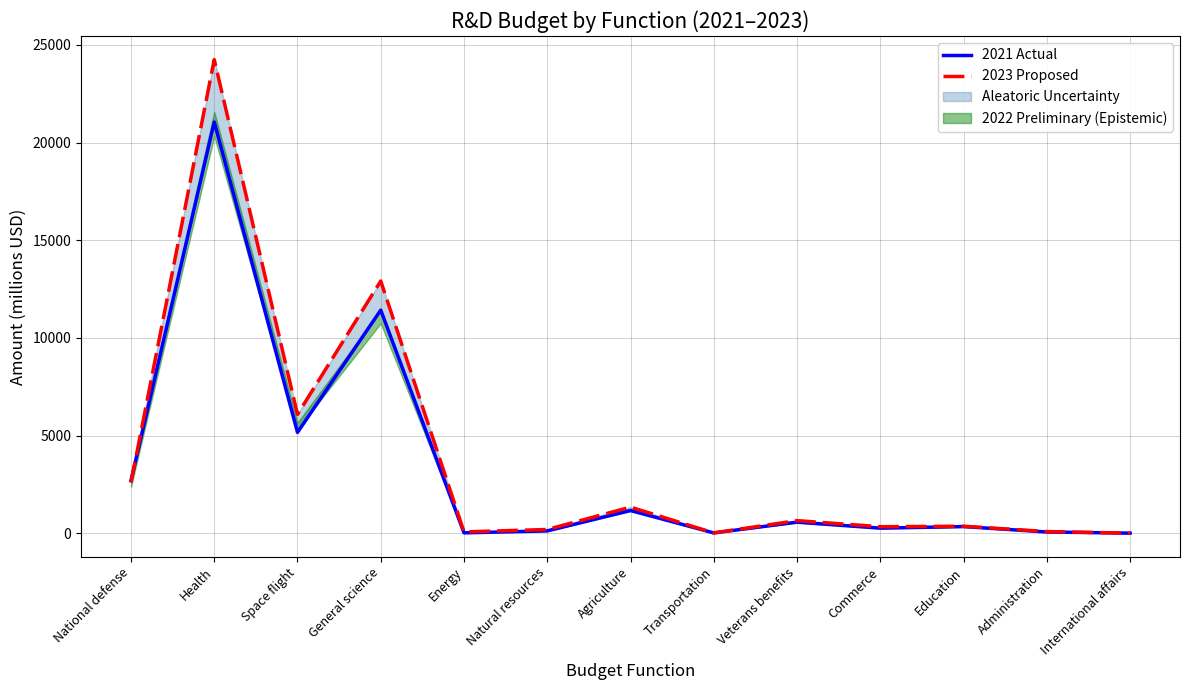

Is it true that 2023 Proposed equals 673 at Agriculture?

False